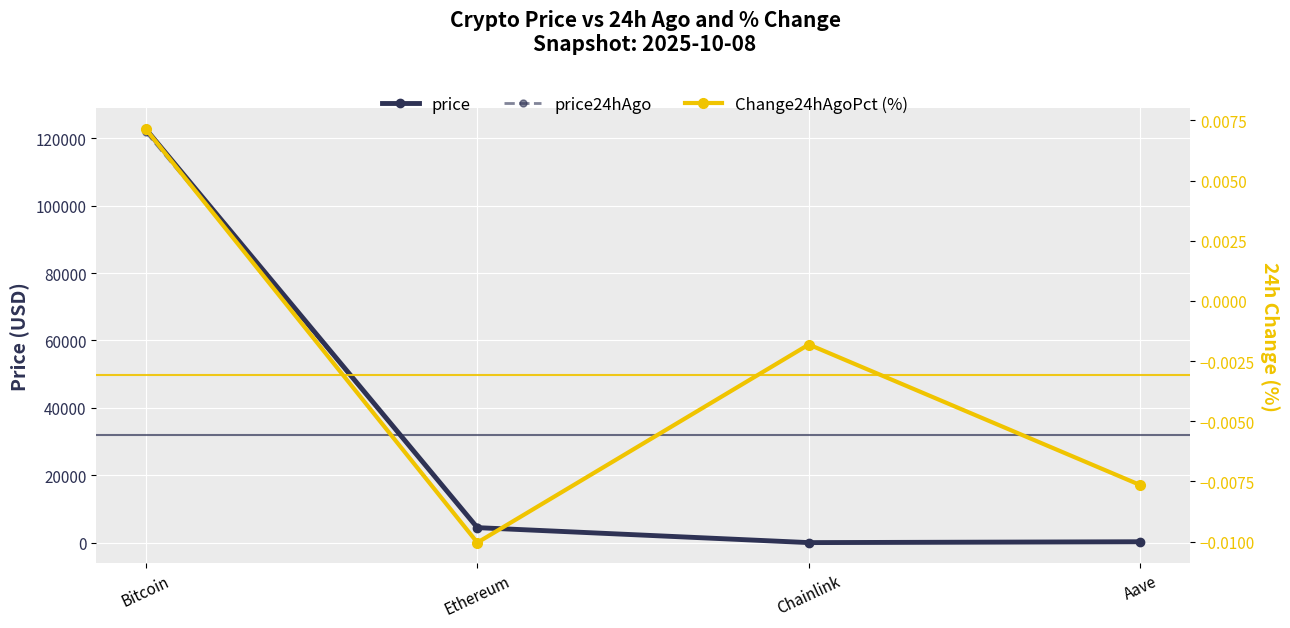

What is the difference between the maximum and second lowest values in the price24hAgo series?

121555.5